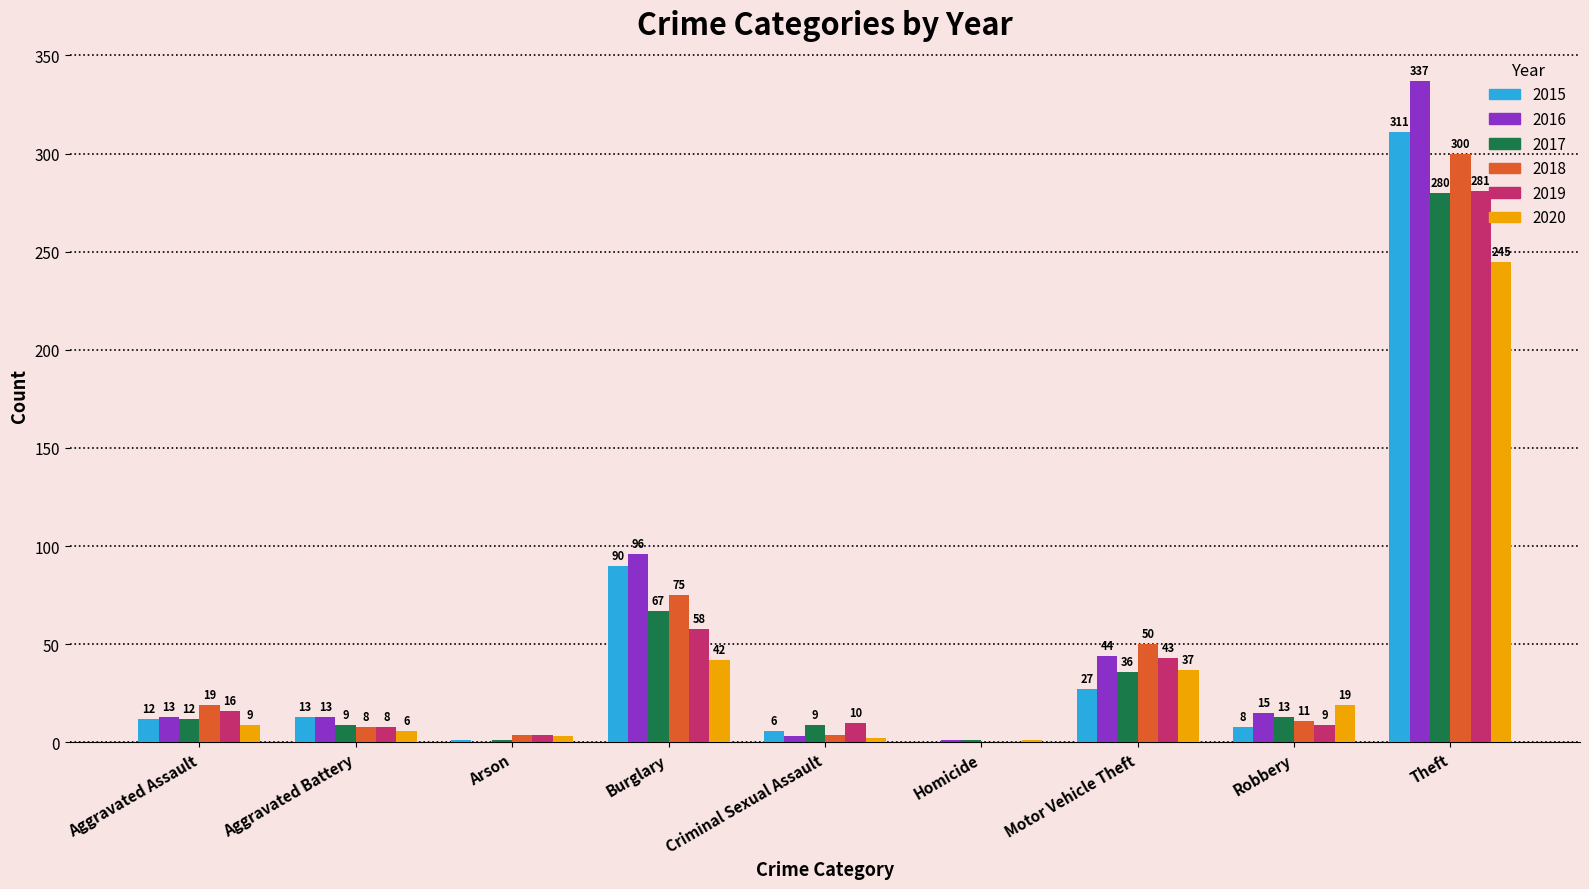

What is the sum of the 2018 values at Aggravated Assault and Robbery?

30